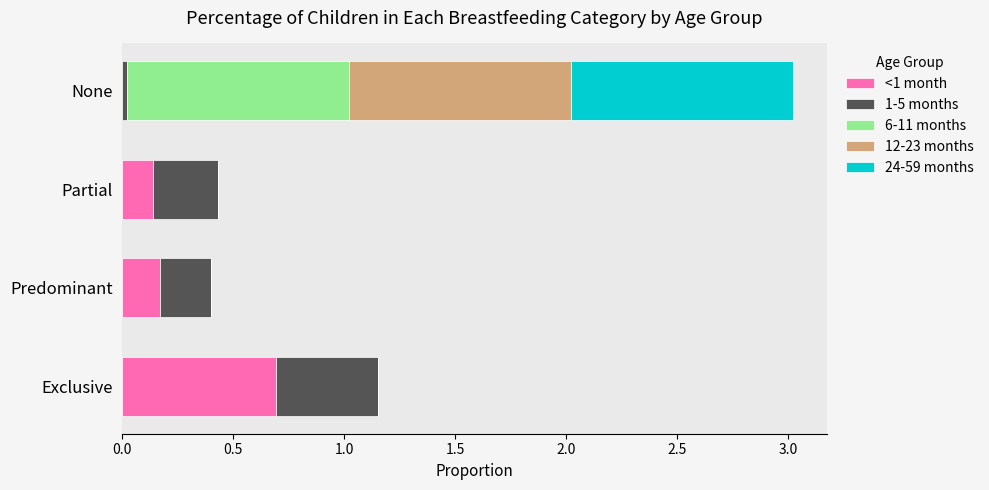

What is the total value across all series at Exclusive?

1.2